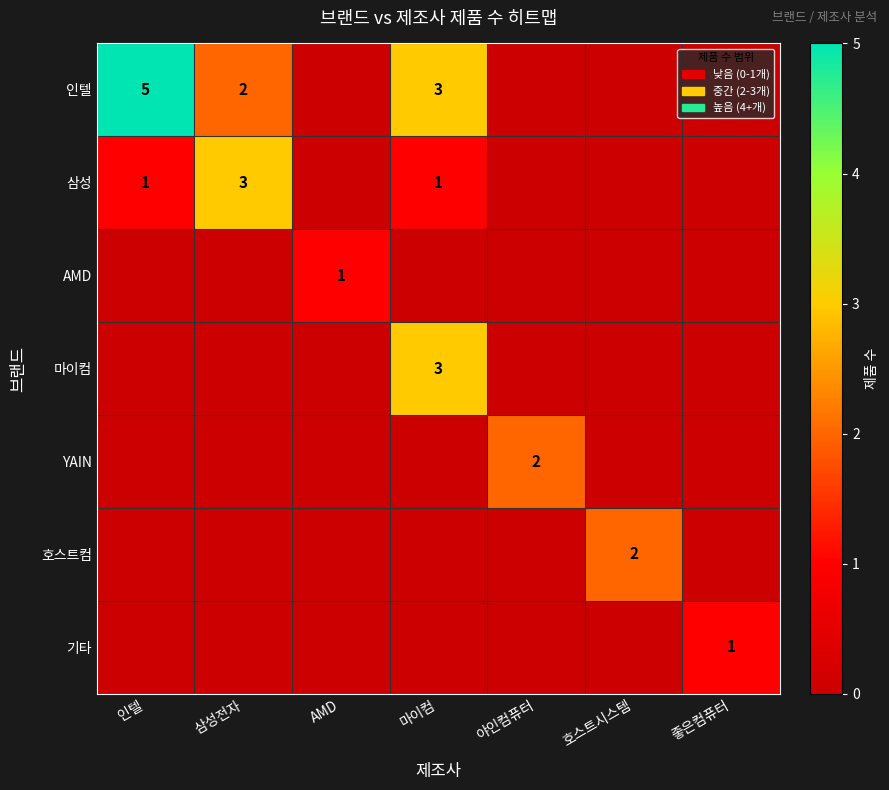

Which has a higher value, AMD or 인텔?

인텔